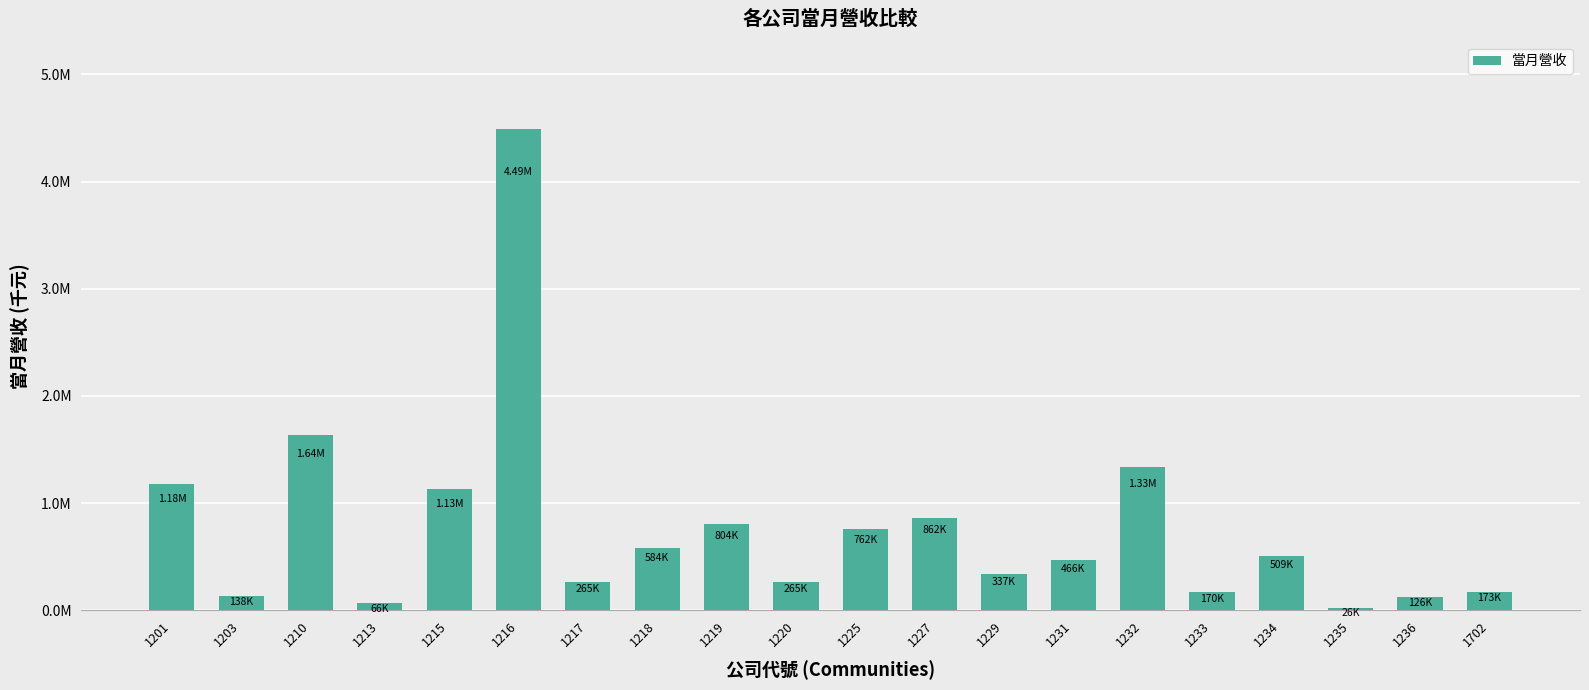

Reading right to left, transcribe all the data shown in this chart.

173398	125899	26368	509363	170335	1332696	466280	337241	861812	761770	265366	803544	583749	265414	4493538	1128987	66172	1636893	137763	1179454